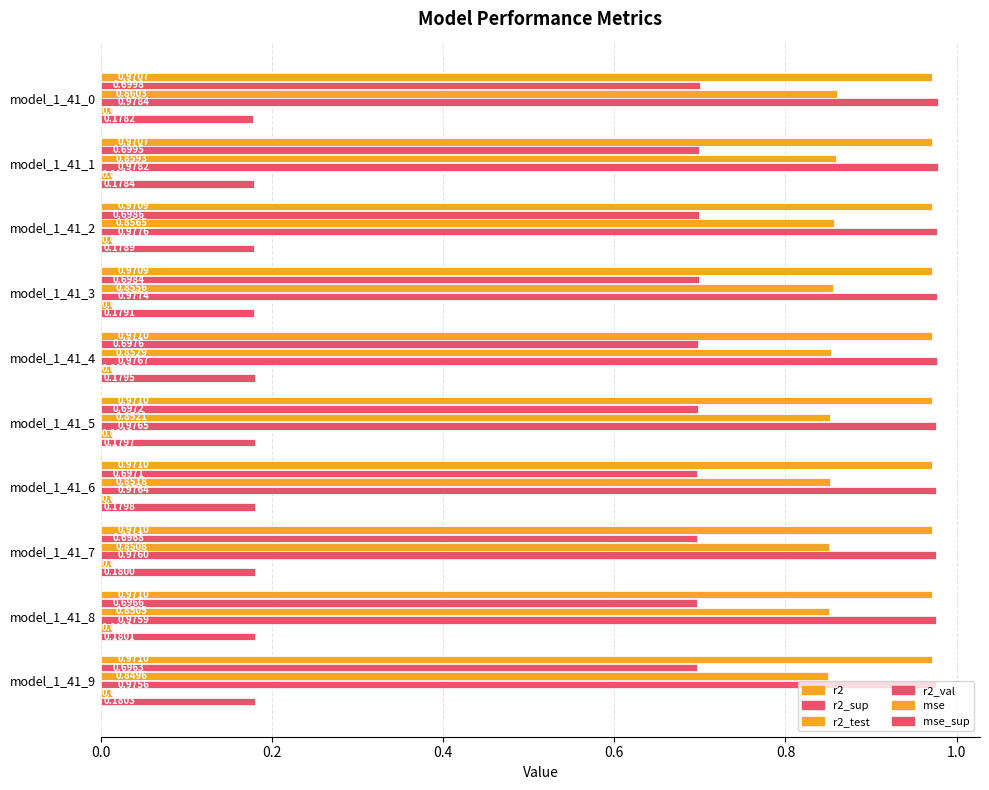

What is the value of the mse_sup bar at the 1st from the left?

0.2